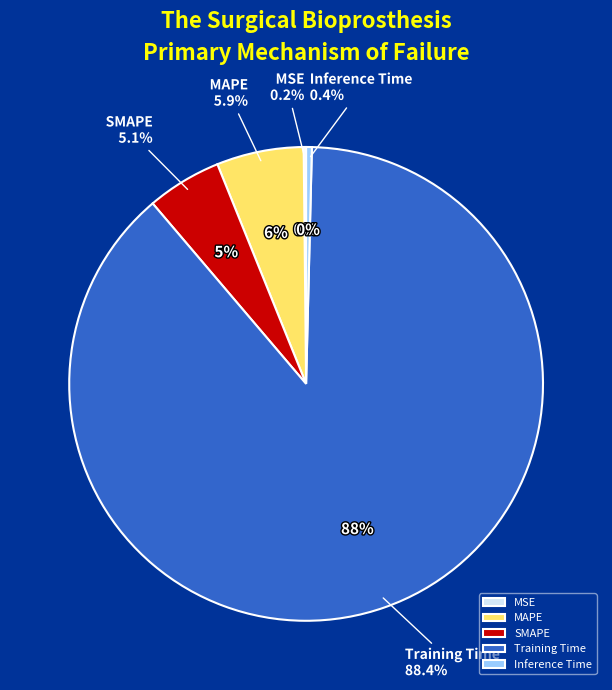

What is the total percentage of MAPE and Training Time?

94.3%